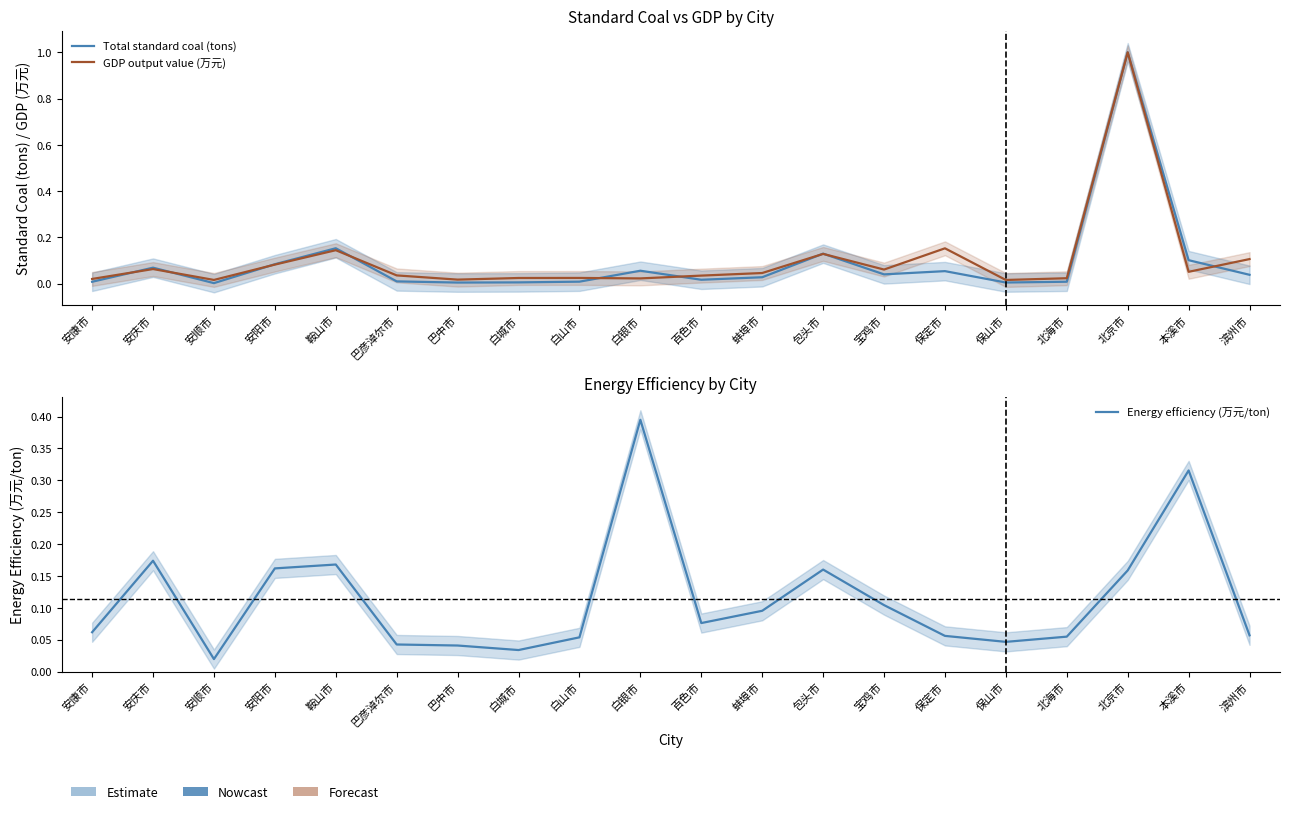

What is the label of the 10th point from the left?

白银市